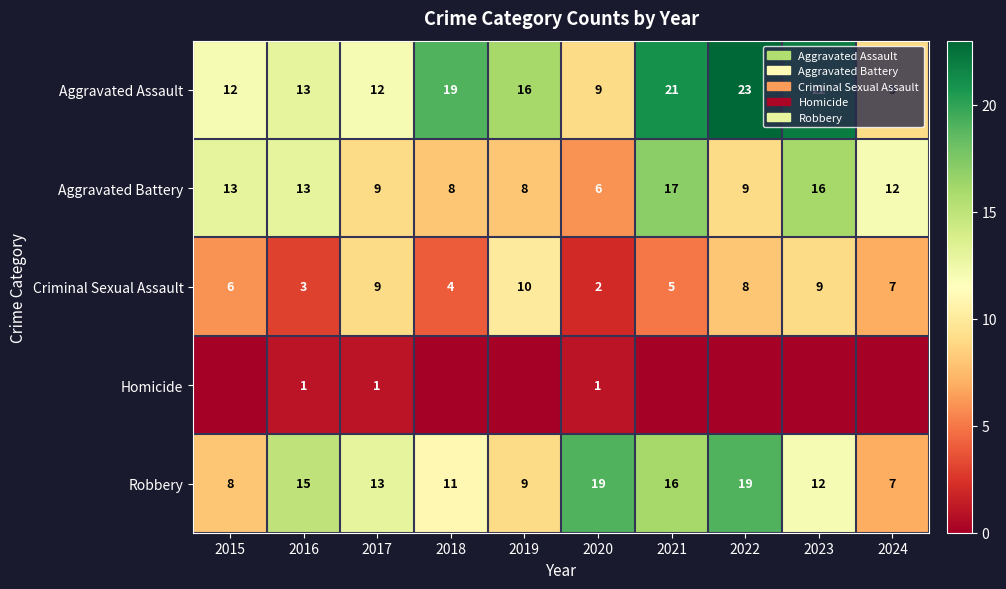

The value of Criminal Sexual Assault at 2024 is 2. True or false?

False